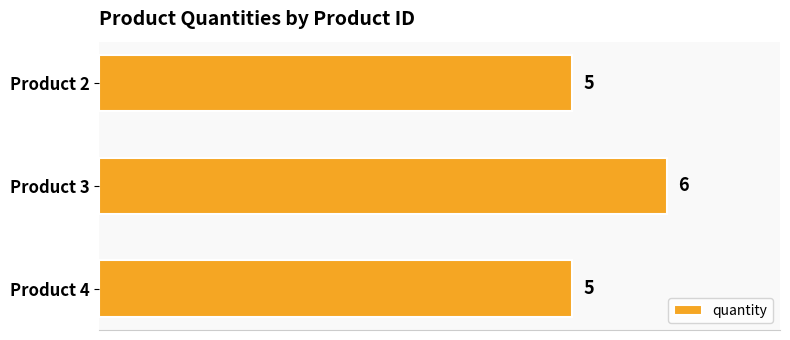

What is the sum of all values?

16